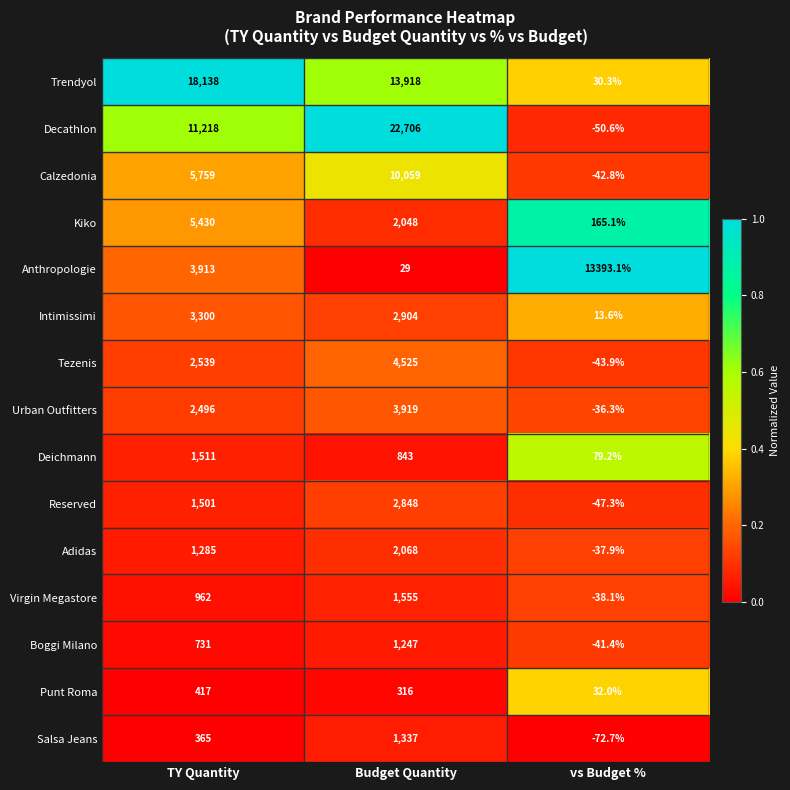

Which series has the widest spread of values?

Decathlon